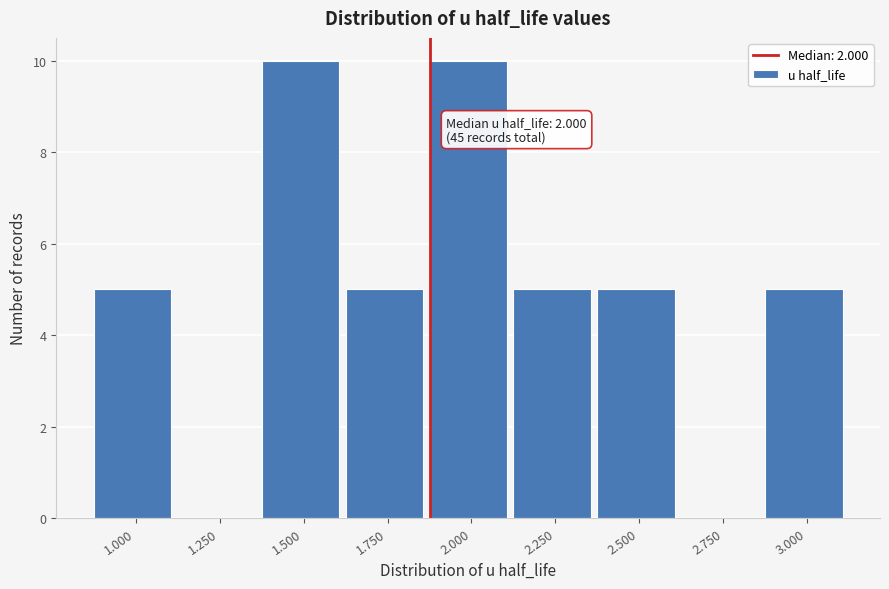

Reading right to left, extract all data points from this chart.

3.000=5	2.750=0	2.500=5	2.250=5	2.000=10	1.750=5	1.500=10	1.250=0	1.000=5